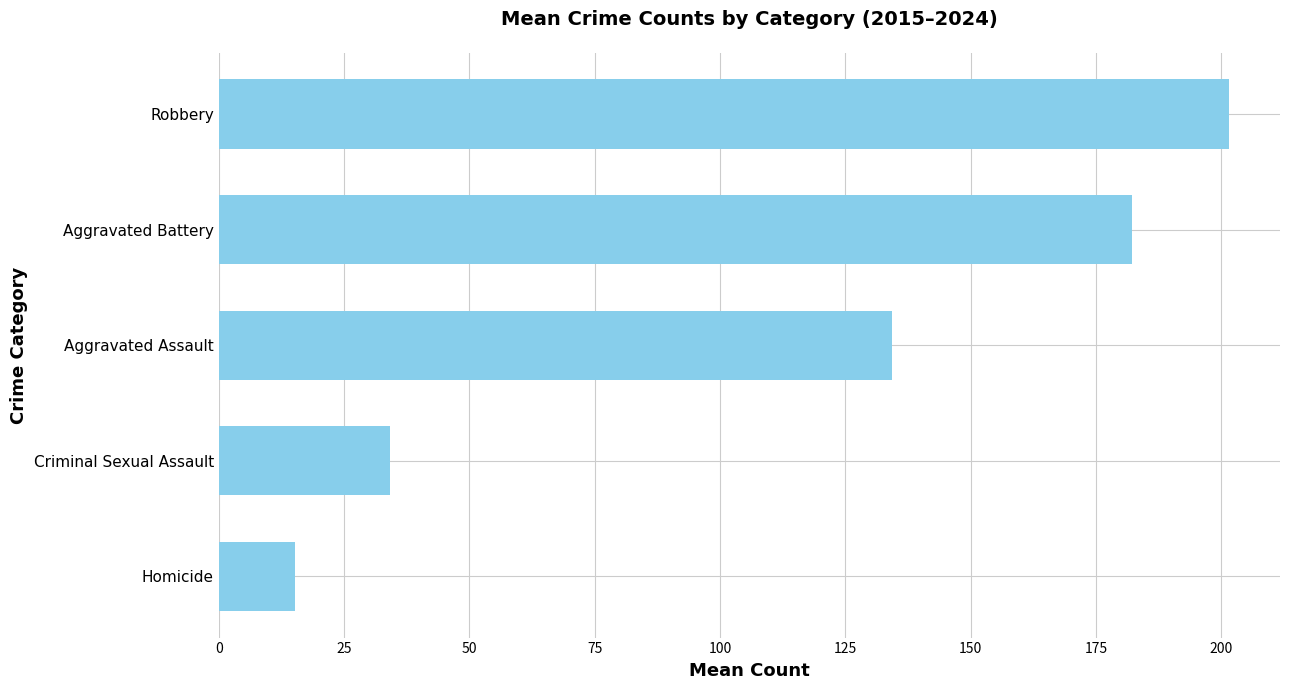

The value at Robbery is 201.6. True or false?

True